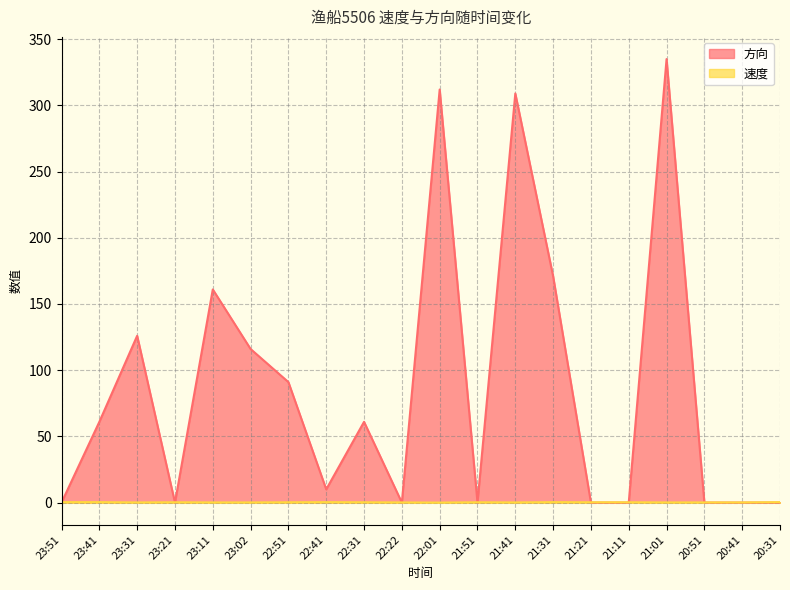

The value of 速度 at 23:11 is 0.2. True or false?

False